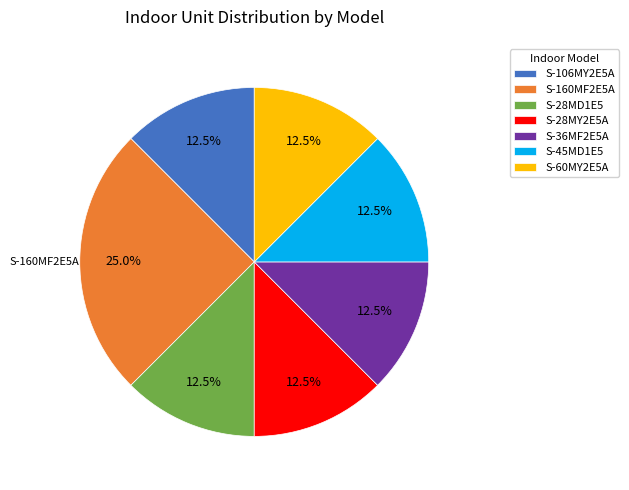

How many slices are in this pie chart?

7